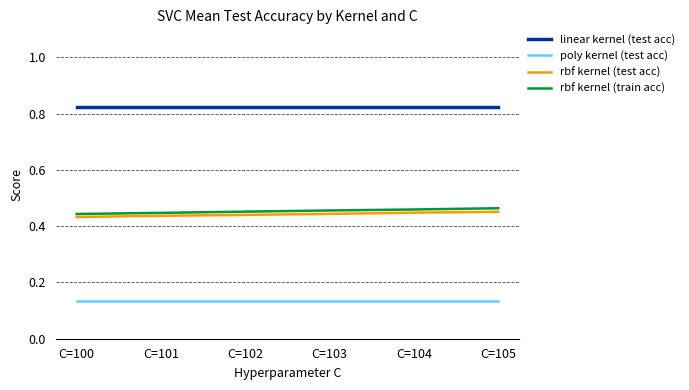

How many lines are shown in the chart?

4